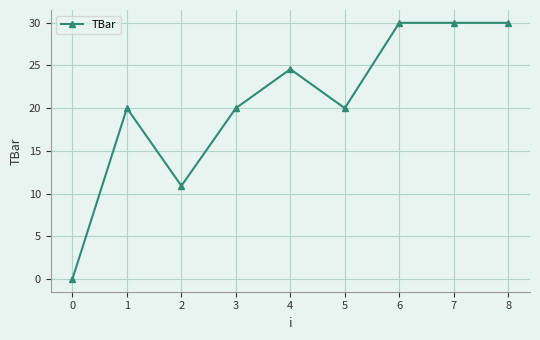

Reading left to right, extract all data points from this chart.

0.0	20.0	10.9	20.0	24.6	20.0	30.0	30.0	30.0